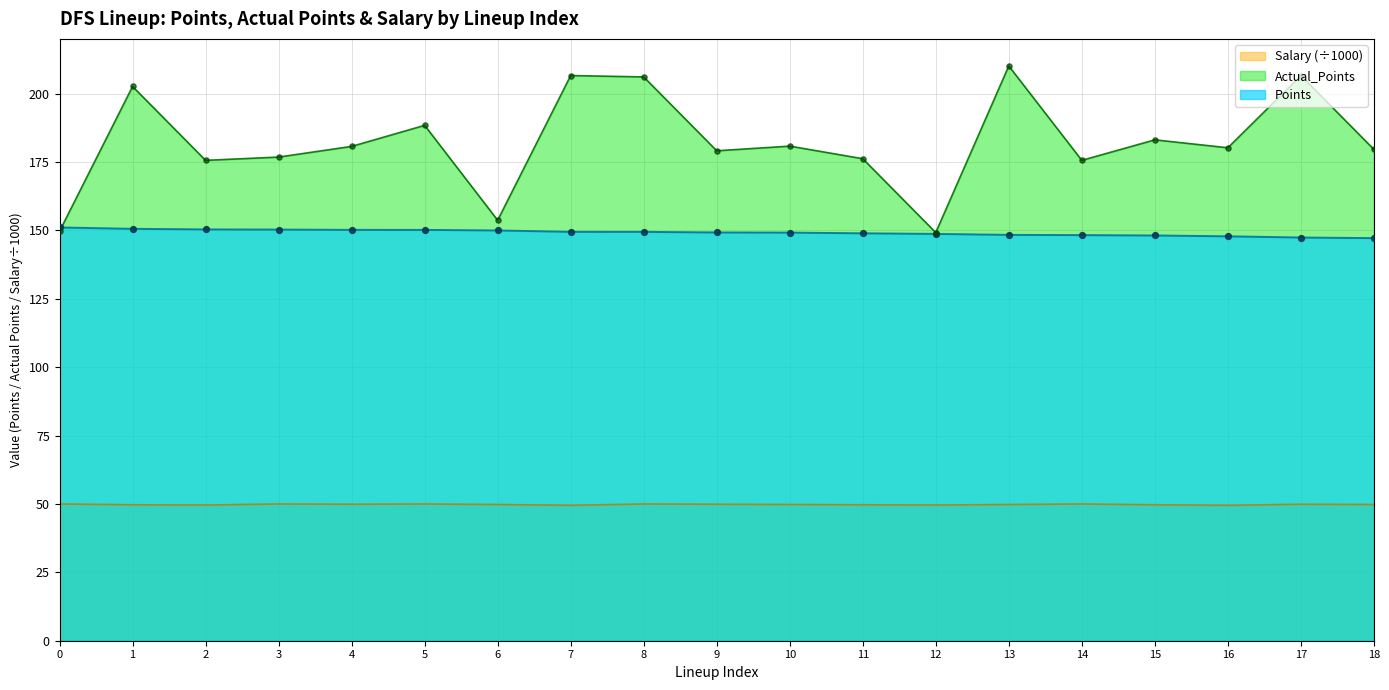

Which series has the largest total across all categories?

Actual_Points